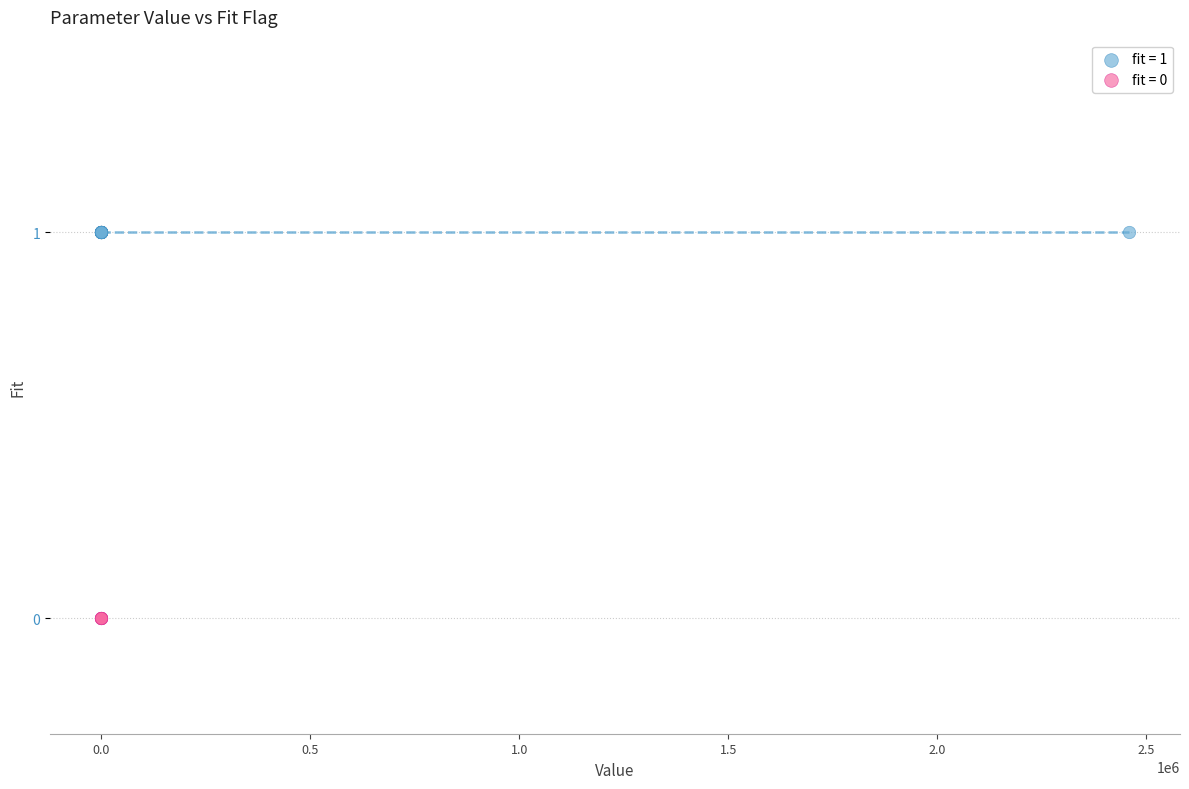

Which series reaches the maximum Y coordinate?

fit = 1